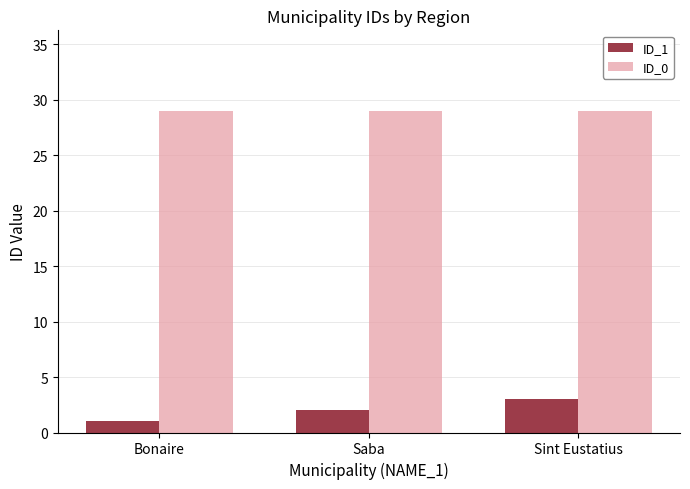

What is the difference between the maximum and minimum values in the ID_1 series?

2